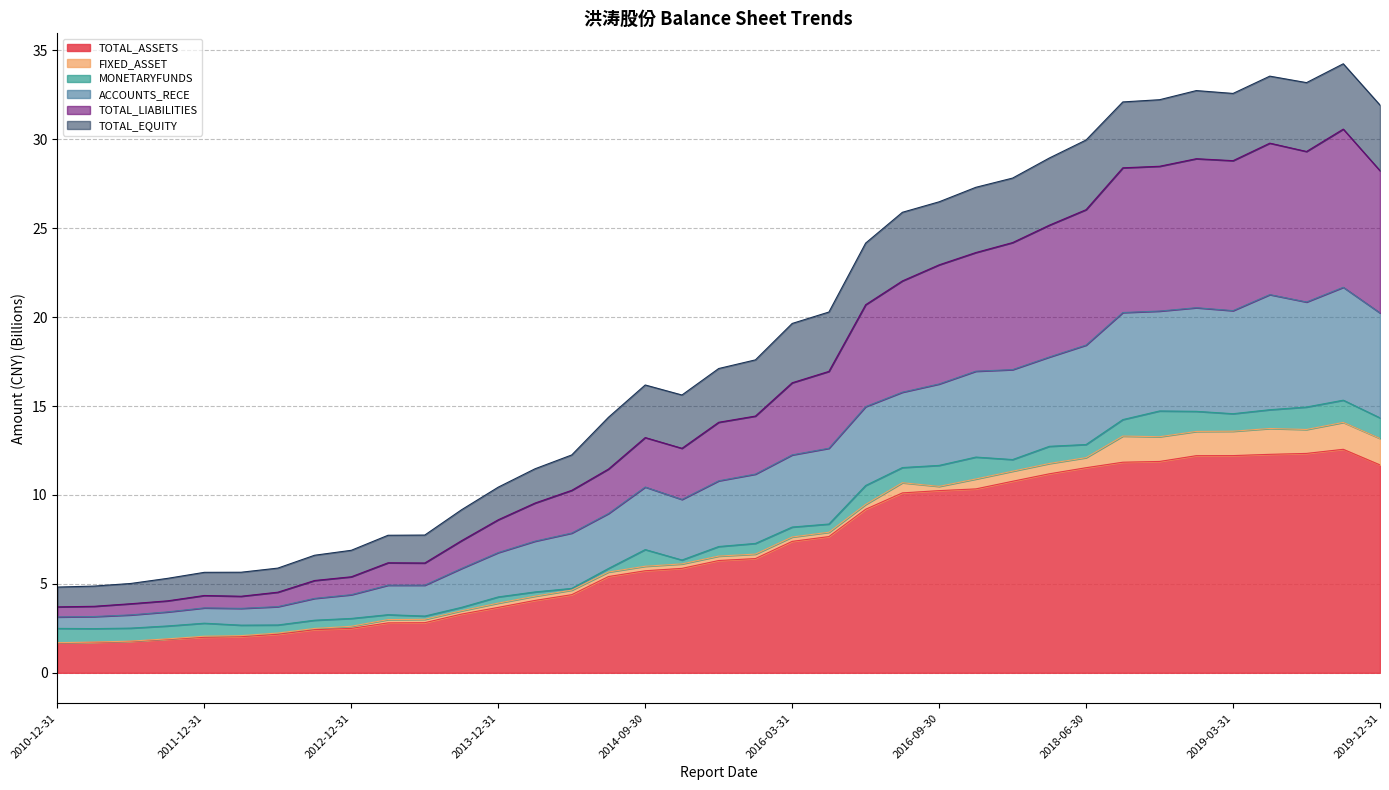

True or false: ACCOUNTS_RECE and TOTAL_ASSETS cross at least once.

False